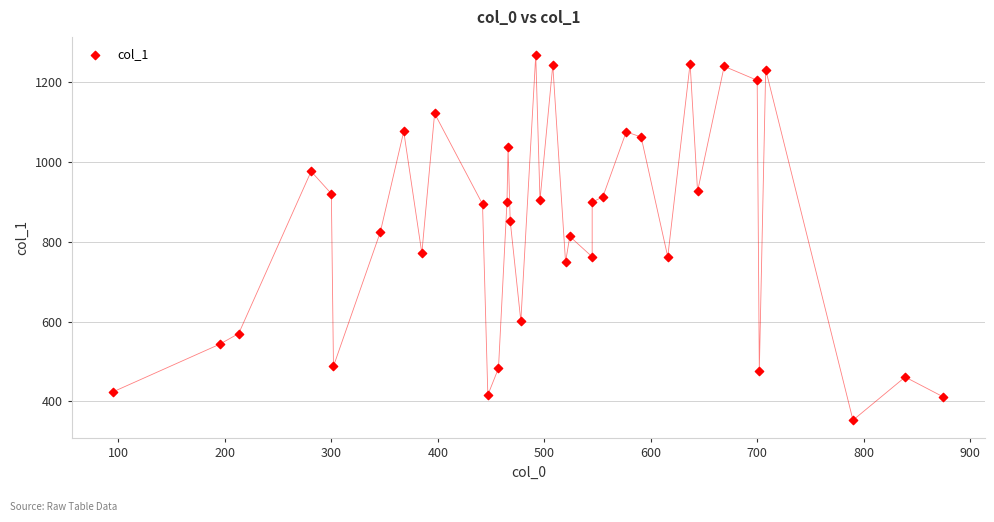

What is the range of X values (max minus min)?

780